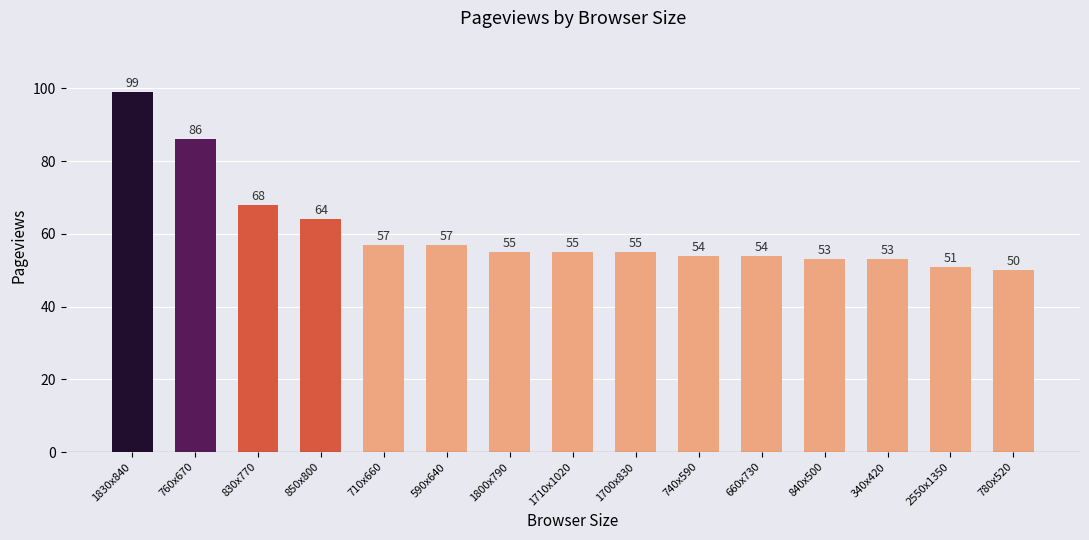

What is the label of the 10th bar from the left?

740x590